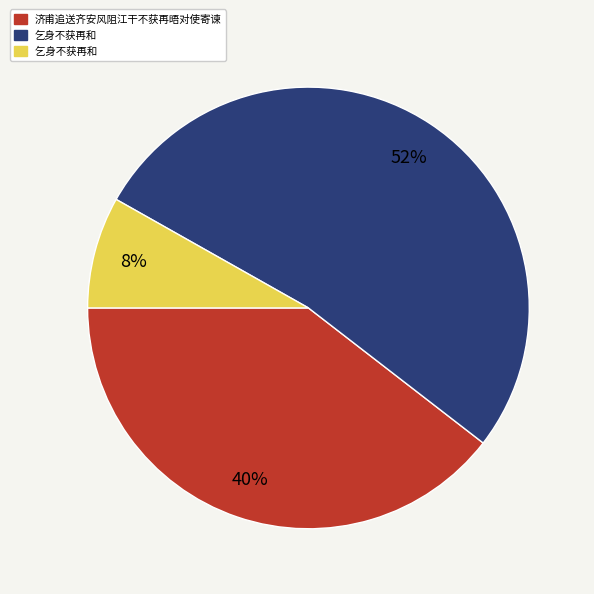

To the nearest percent, what is the average slice percentage?

33%